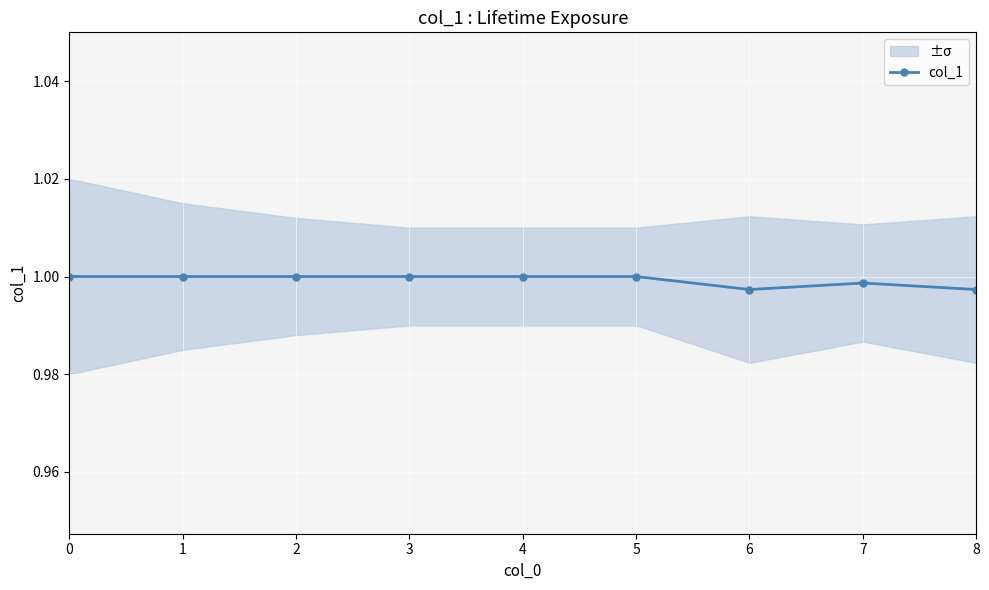

List the labels in order of value, smallest first.

6, 8, 7, 0, 1, 2, 3, 4, 5